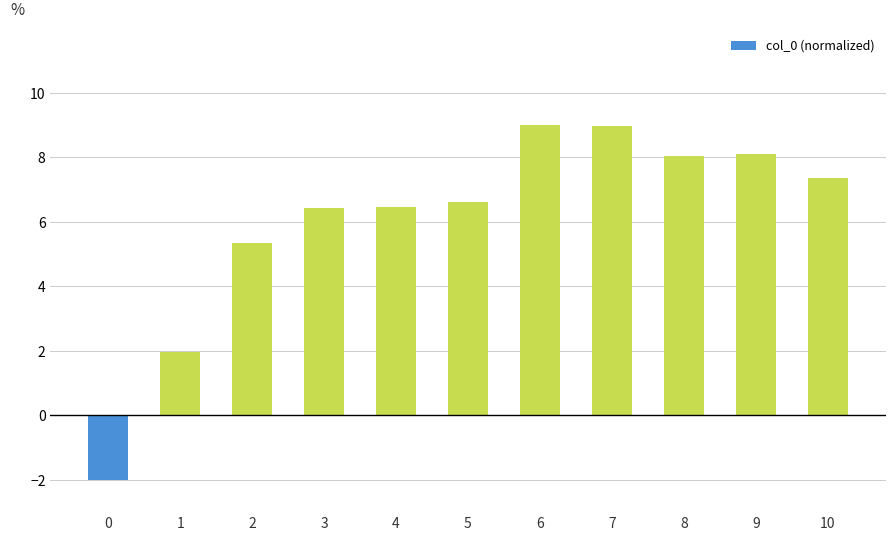

What is the smallest value displayed?

-2.0